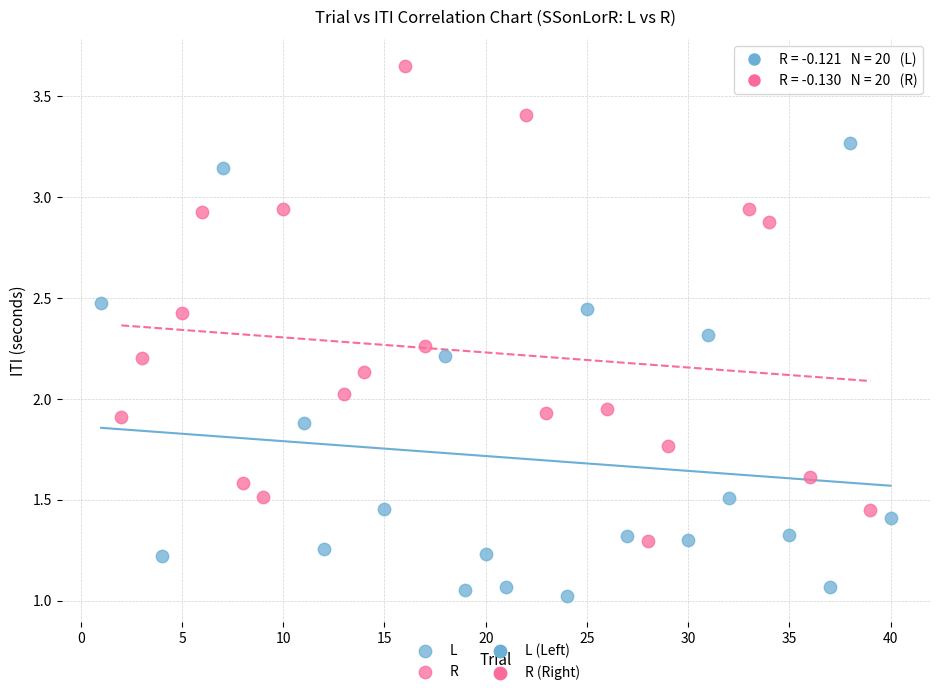

Which series reaches the maximum Y coordinate?

R